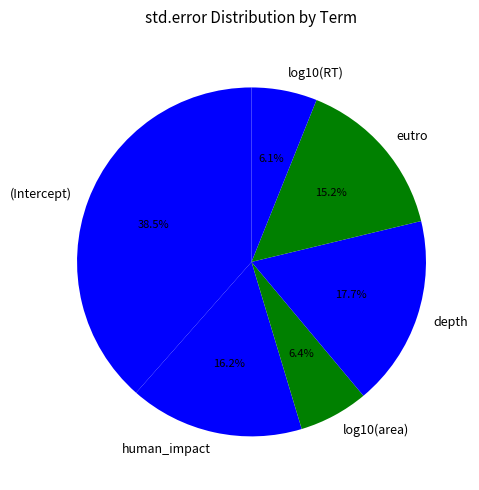

Does any single category account for the majority?

No